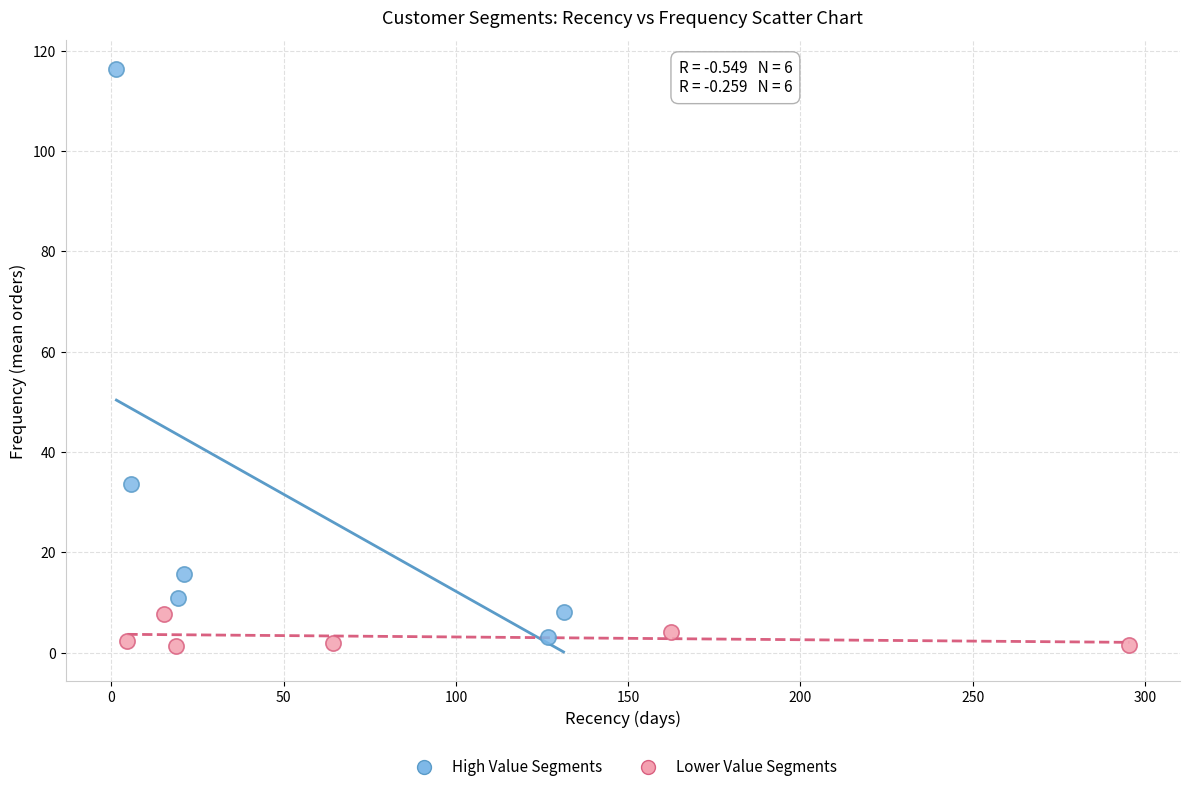

Which series contains the highest Y value?

High Value Segments